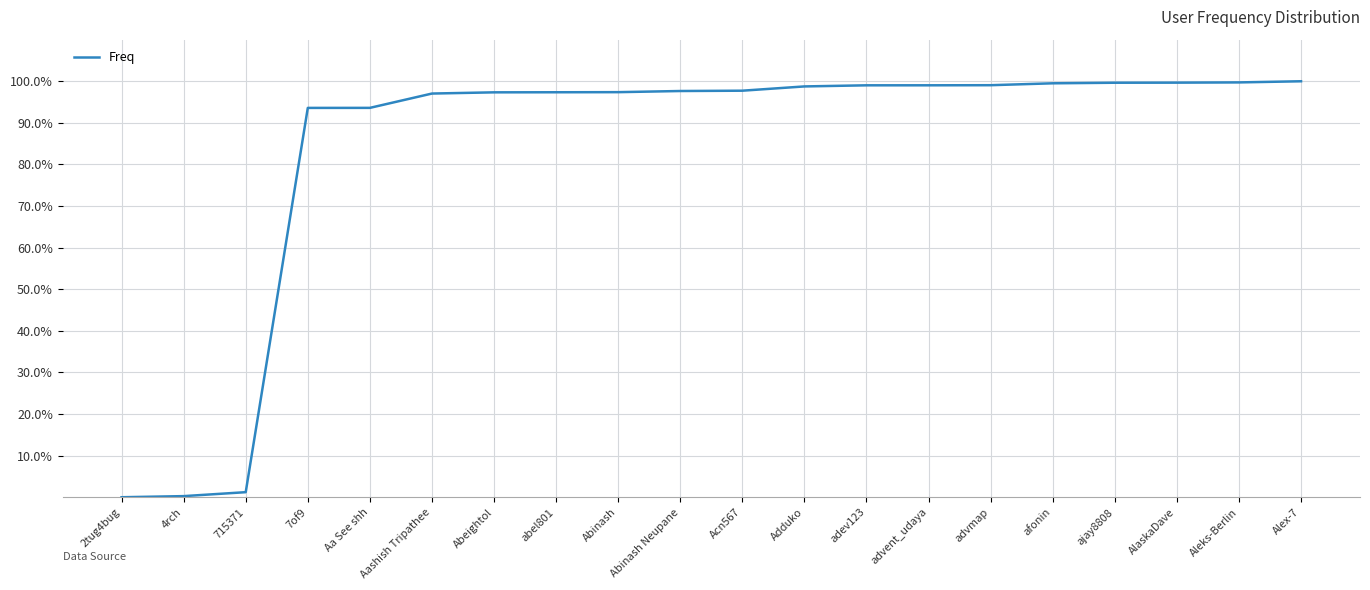

Is it true that the value at 2tug4bug is 0.0?

True